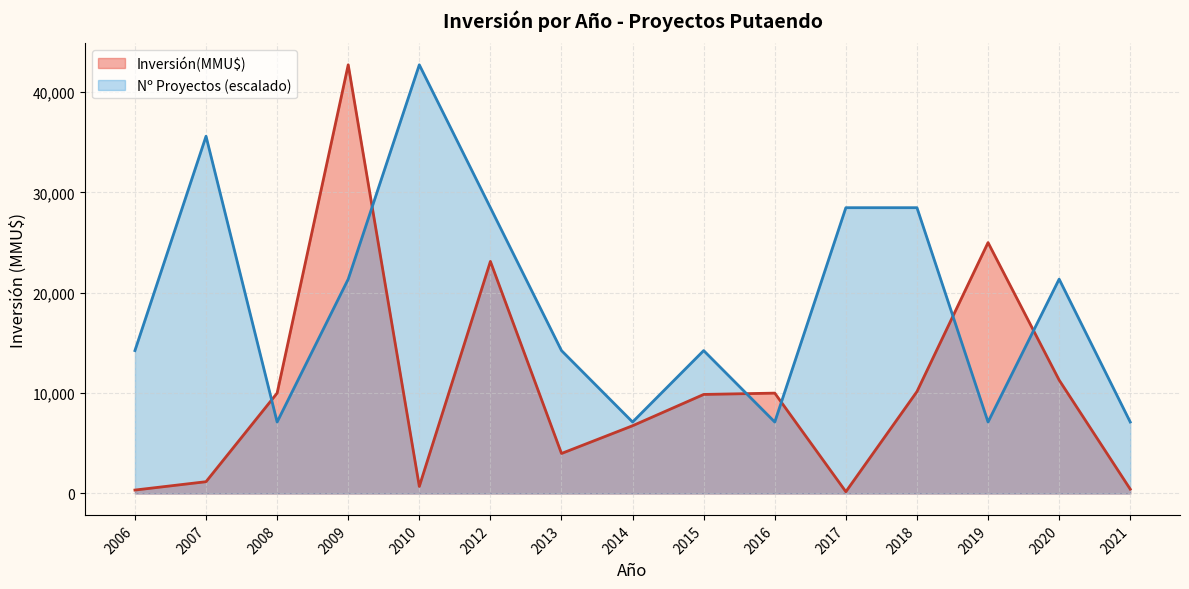

List the series in order of their overall mean, highest first.

Nº Proyectos (escalado), Inversión(MMU$)